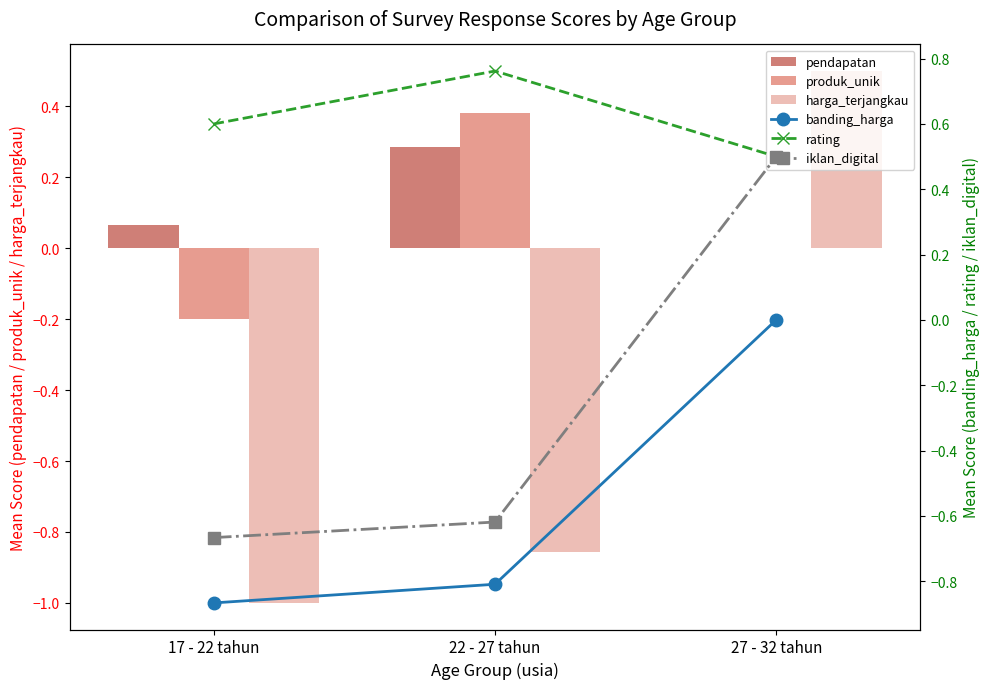

Which series changed the most between 17 - 22 tahun and 22 - 27 tahun?

produk_unik